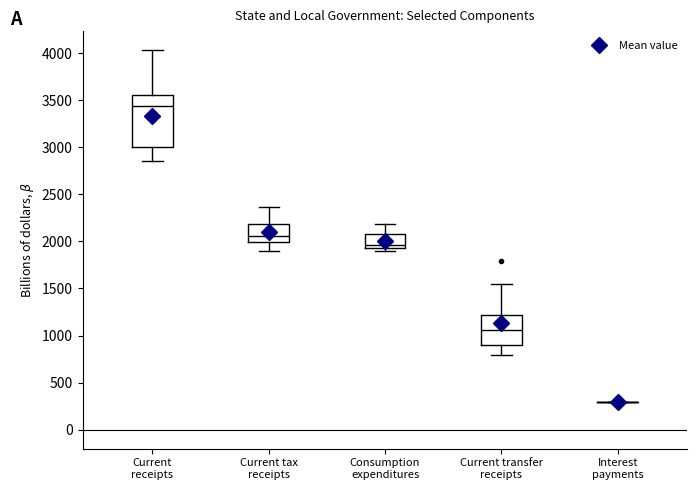

Which box is the tallest, from its lower edge to its upper edge?

Current receipts